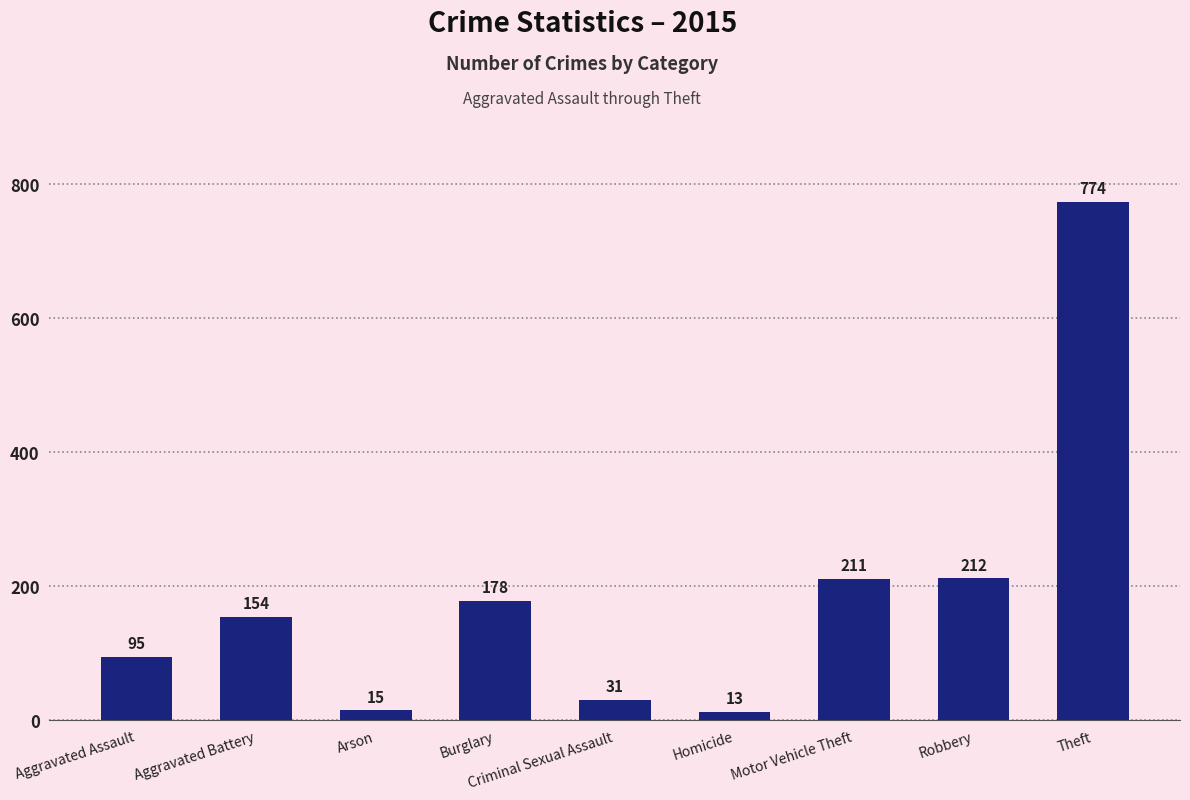

Reading left to right, list all the values displayed in this chart.

Aggravated Assault=95	Aggravated Battery=154	Arson=15	Burglary=178	Criminal Sexual Assault=31	Homicide=13	Motor Vehicle Theft=211	Robbery=212	Theft=774